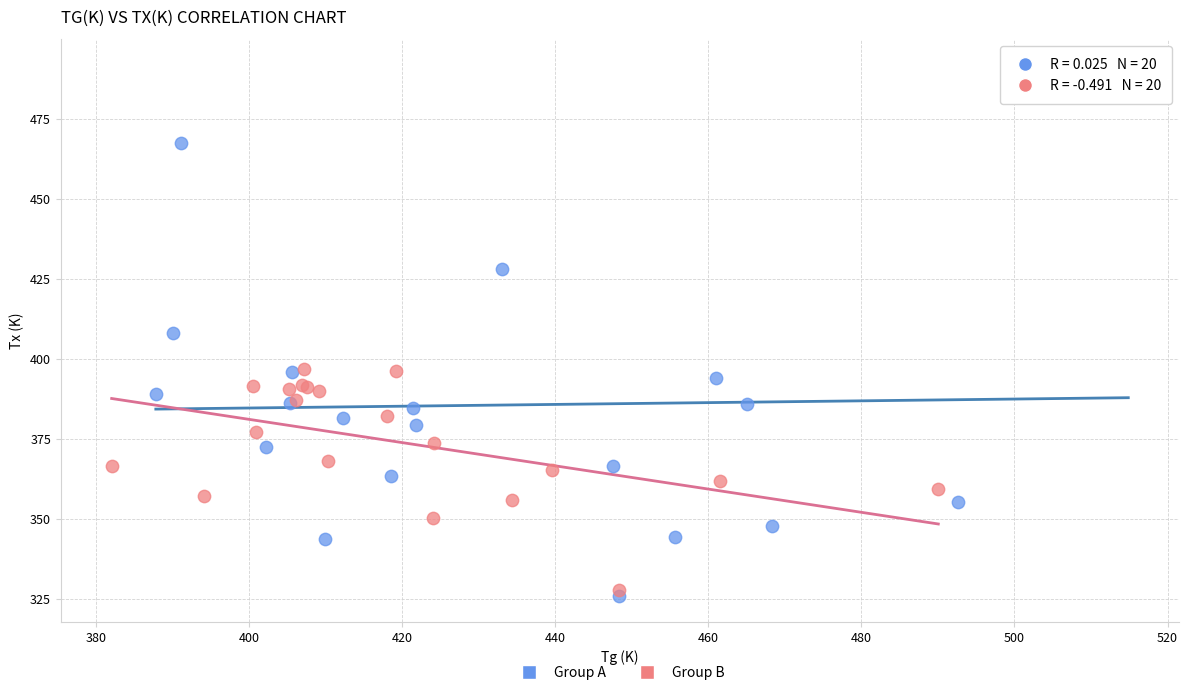

Which series has the largest Y range (max minus min)?

Group A